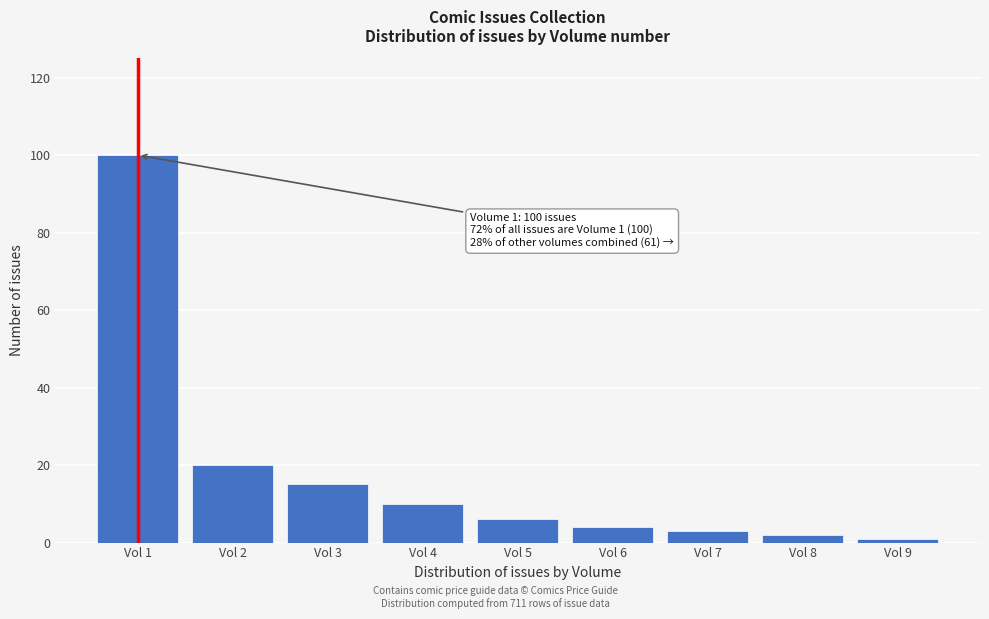

Reading left to right, what are all the values shown in this chart?

Vol 1=100	Vol 2=20	Vol 3=15	Vol 4=10	Vol 5=6	Vol 6=4	Vol 7=3	Vol 8=2	Vol 9=1